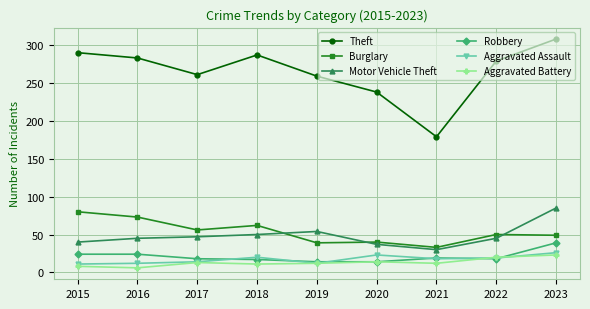

What is the total value across all series at 2022?

431